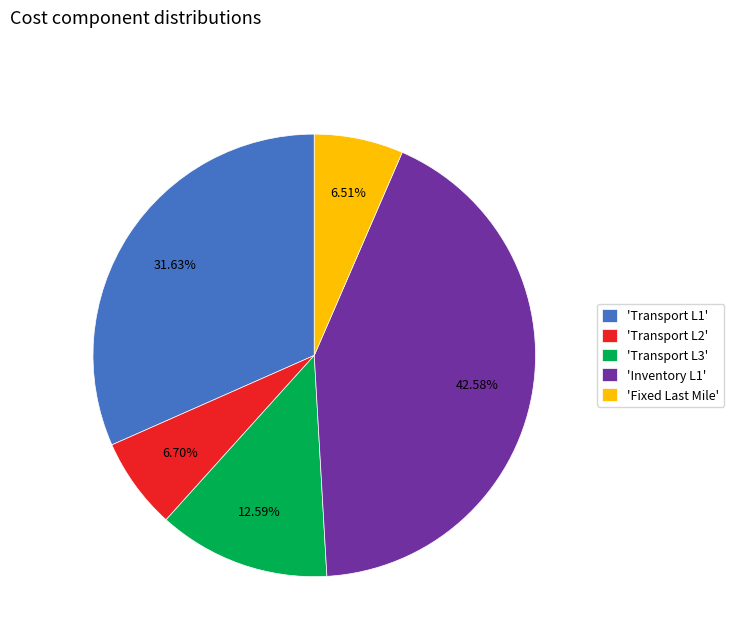

Does any single category account for the majority?

No